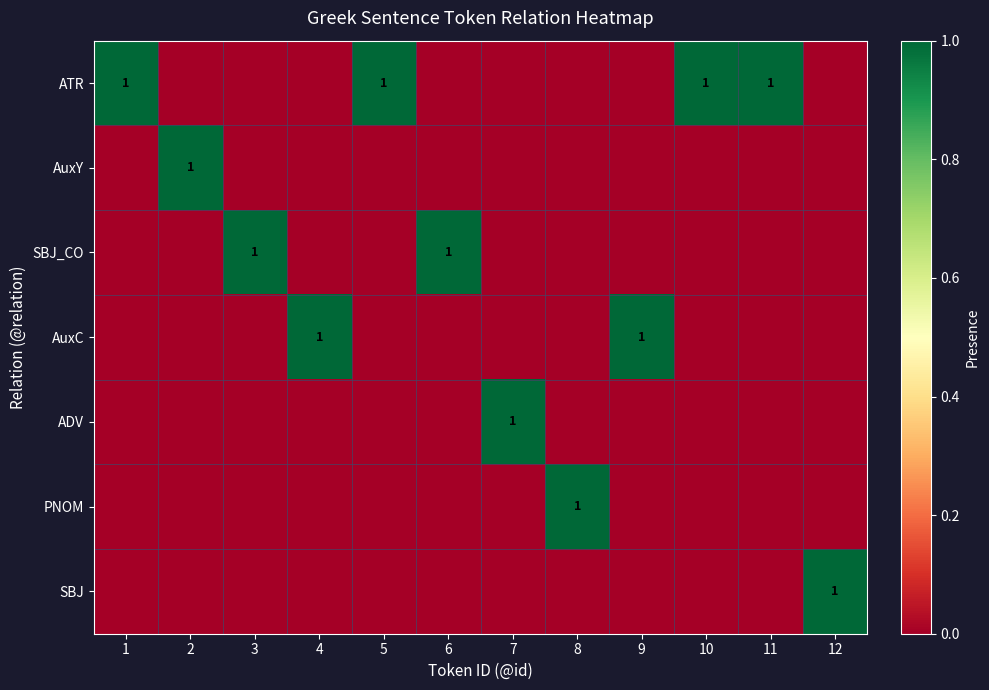

The ATR series shows 1 at 1. True or false?

True